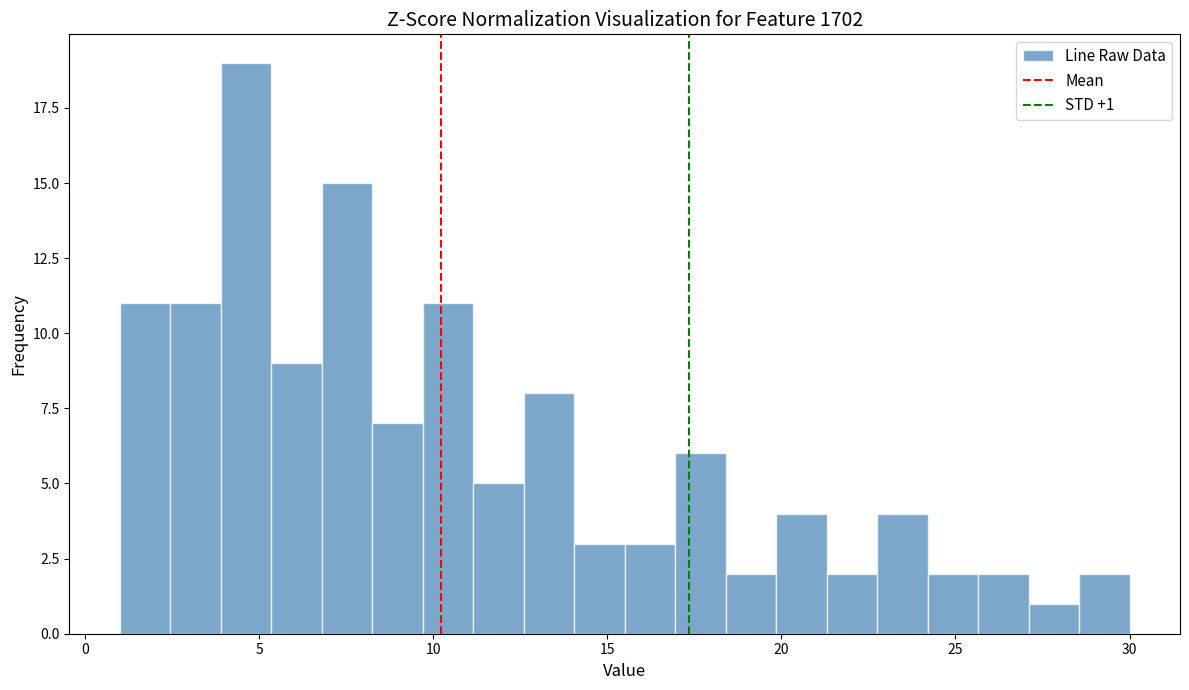

Read against the x-axis, roughly where is the centre of the tallest bar?

4.5